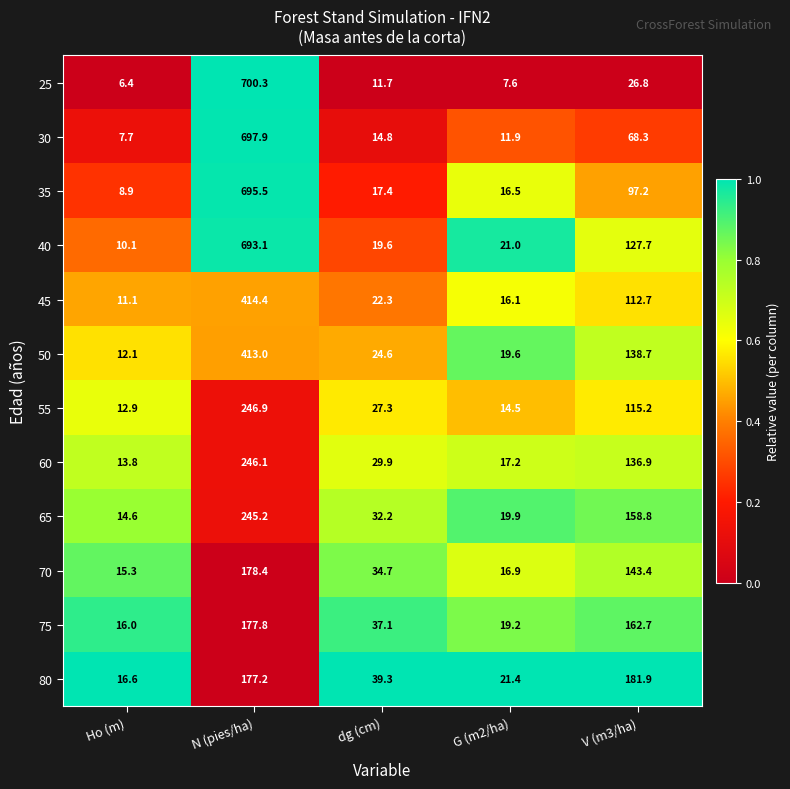

At which category is the sum across all series the highest?

N (pies/ha)